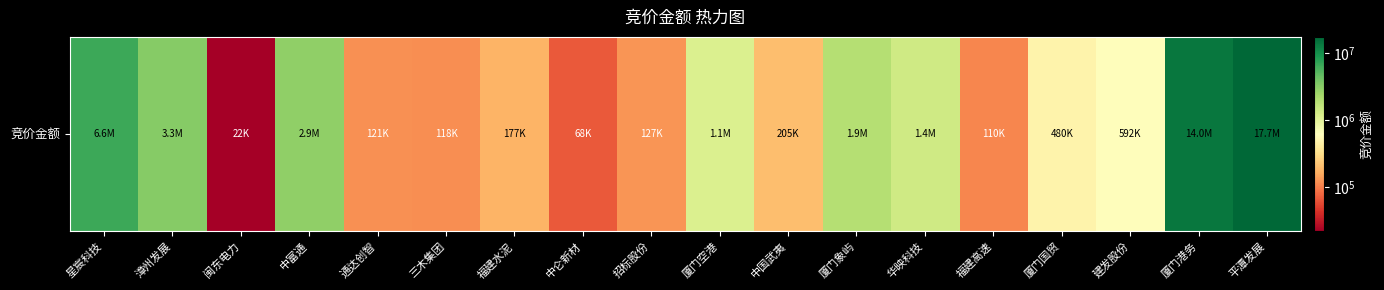

Reading left to right, list all the values displayed in this chart.

星宸科技=6642055	漳州发展=3262980	闽东电力=21788	中富通=2938761	通达创智=121408	三木集团=117895	福建水泥=176720	中仑新材=68192	招标股份=127008	厦门空港=1134010	中国武夷=204703	厦门象屿=1923200	华映科技=1367550	福建高速=109908	厦门国贸=479950	建发股份=592200	厦门港务=13984779	平潭发展=17669729